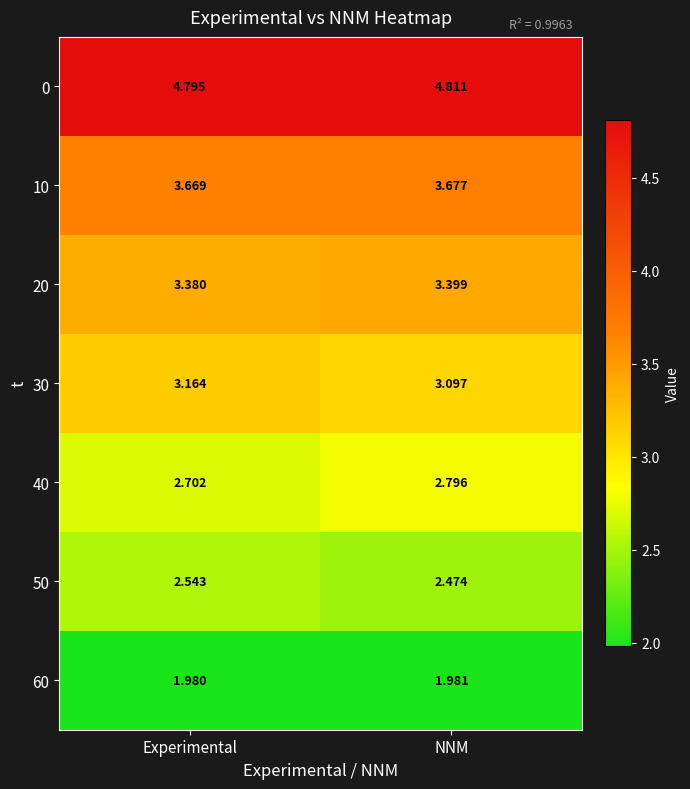

What is the greatest value displayed?

4.8